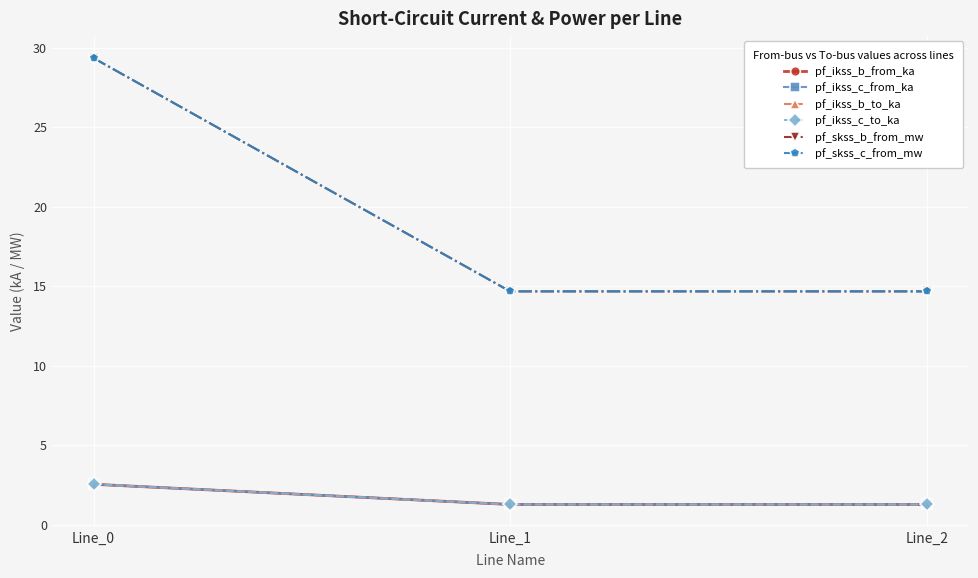

What is the difference between the pf_ikss_b_to_ka values at Line_1 and Line_0?

1.3